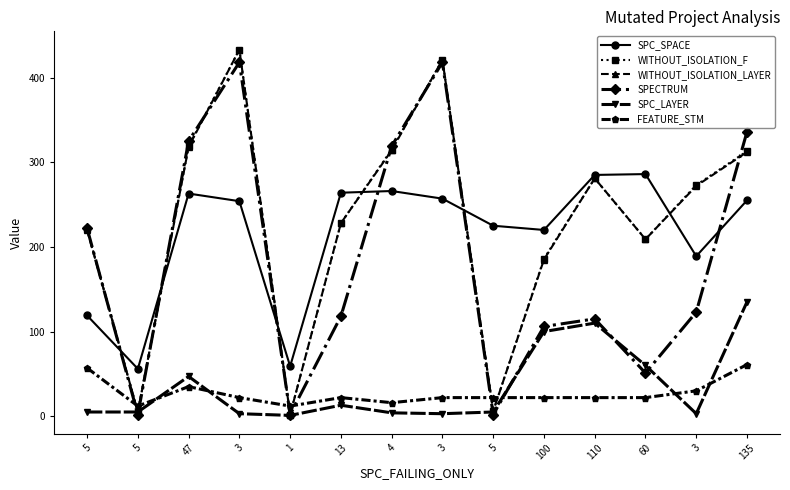

Reading left to right, what are all the values shown in this chart?

SPC_SPACE: 5=119	5=56	47=263	3=254	1=59	13=264	4=266	3=257	5=225	100=220	110=285	60=286	3=189	135=255
WITHOUT_ISOLATION_F: 5=221	5=5	47=319	3=433	1=2	13=228	4=315	3=421	5=6	100=186	110=281	60=209	3=273	135=313
WITHOUT_ISOLATION_LAYER: 5=220	5=5	47=318	3=433	1=2	13=228	4=314	3=421	5=6	100=185	110=281	60=209	3=272	135=312
SPECTRUM: 5=222	5=2	47=325	3=418	1=2	13=118	4=319	3=418	5=2	100=106	110=115	60=51	3=123	135=336
SPC_LAYER: 5=5	5=5	47=47	3=3	1=1	13=13	4=4	3=3	5=5	100=100	110=110	60=60	3=3	135=135
FEATURE_STM: 5=57	5=12	47=35	3=22	1=12	13=22	4=16	3=22	5=22	100=22	110=22	60=22	3=30	135=61